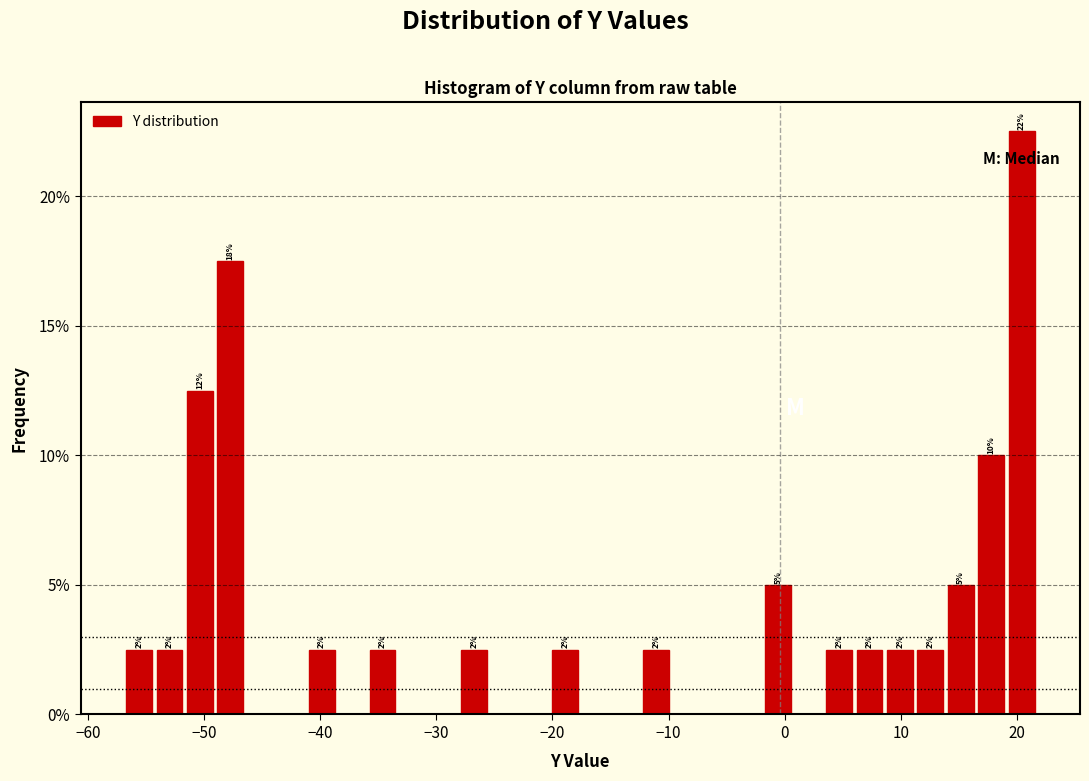

Around what value on the x-axis is the tallest bar? Give the approximate position of its centre, as read against the axis.

20